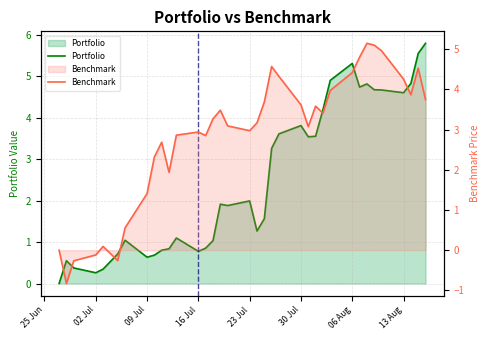

In Benchmark, how many points are lower than both neighbors (excluding endpoints)?

8